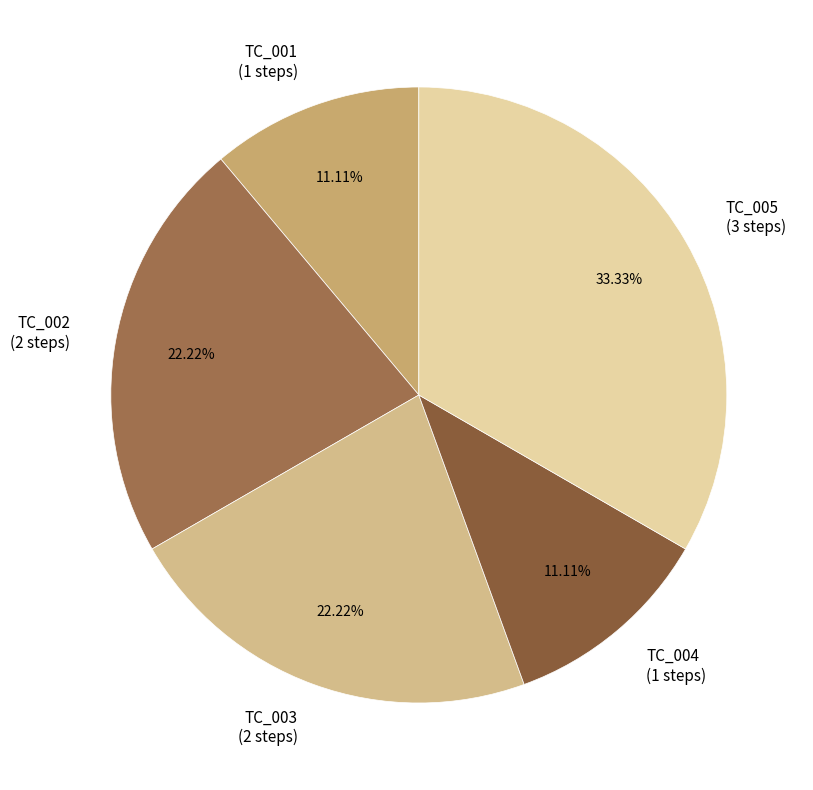

What is the largest slice in the pie chart?

TC_005